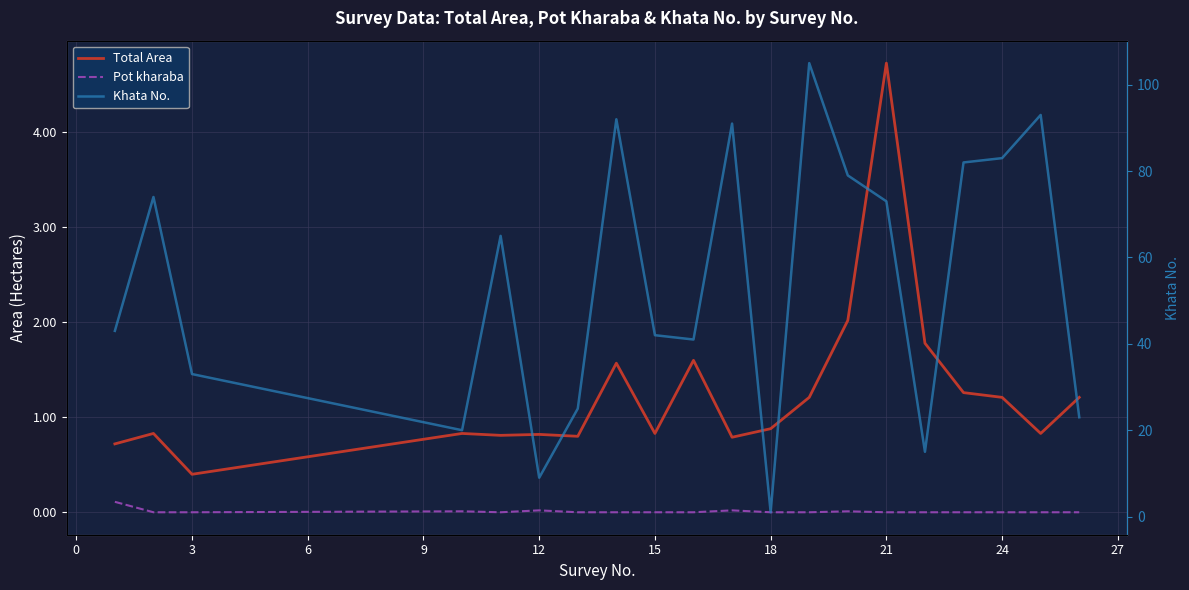

What is the difference between the maximum and minimum values in the Total Area series?

4.3